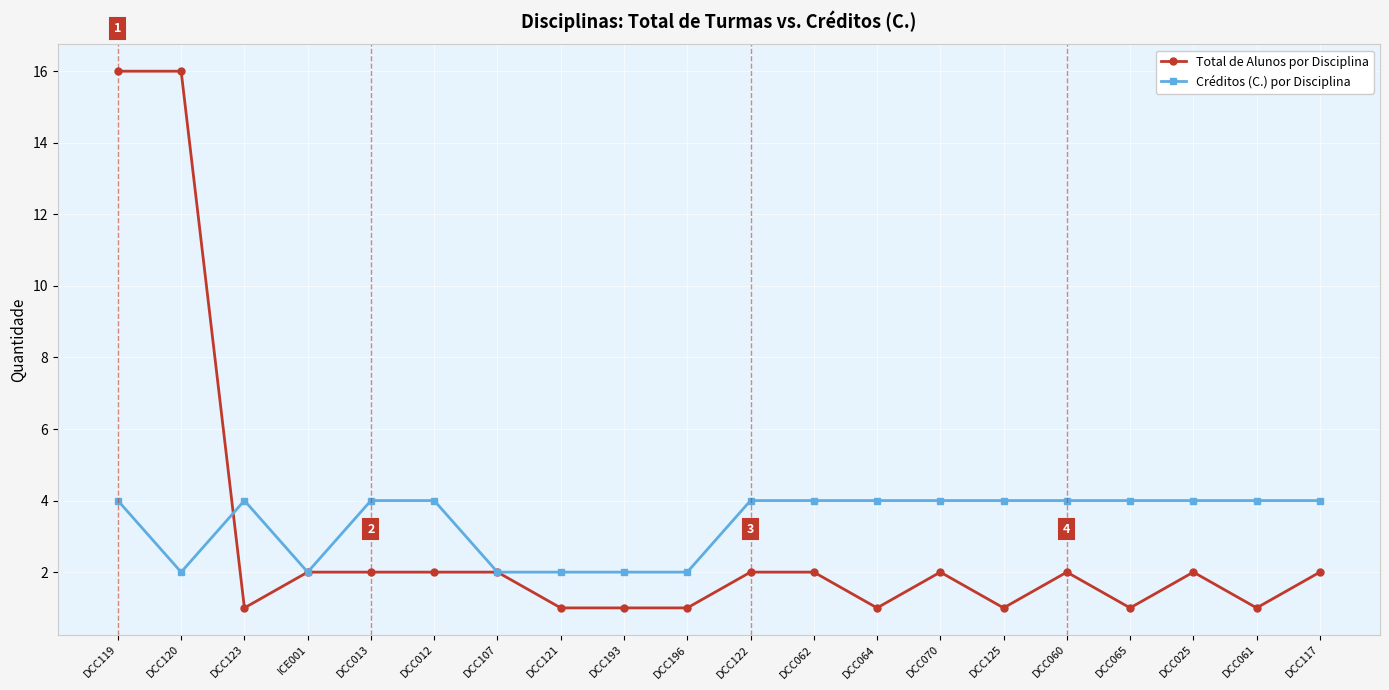

What is the maximum value for Total de Alunos por Disciplina?

16